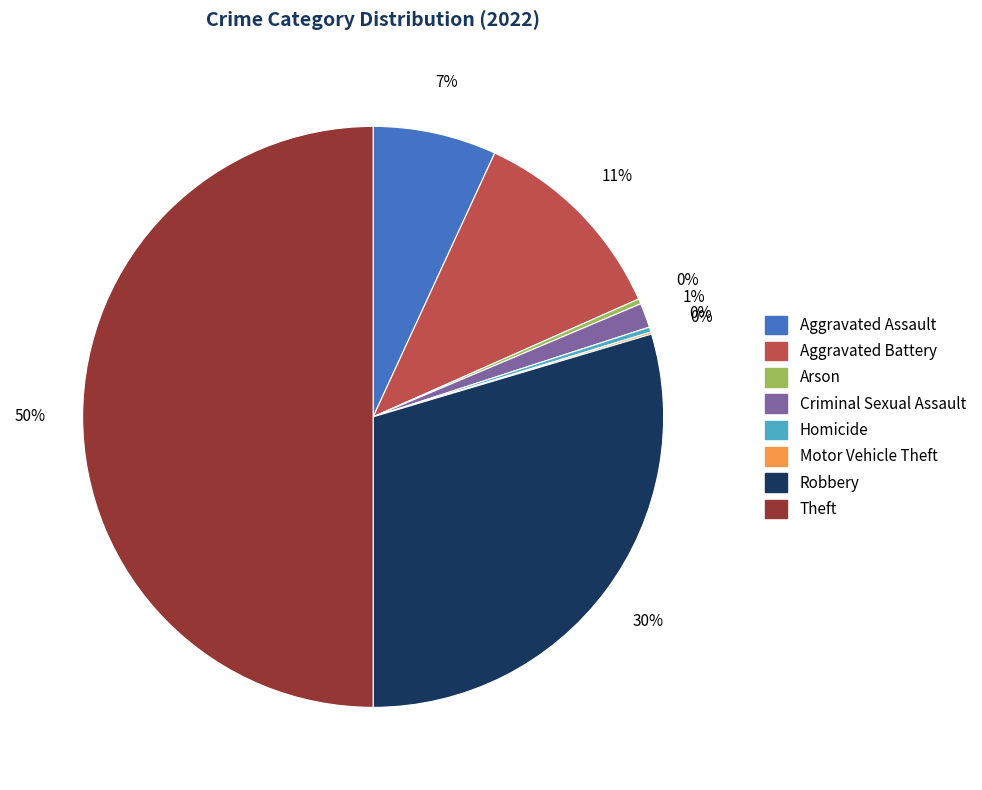

To the nearest percent, what portion does Aggravated Battery represent?

11%